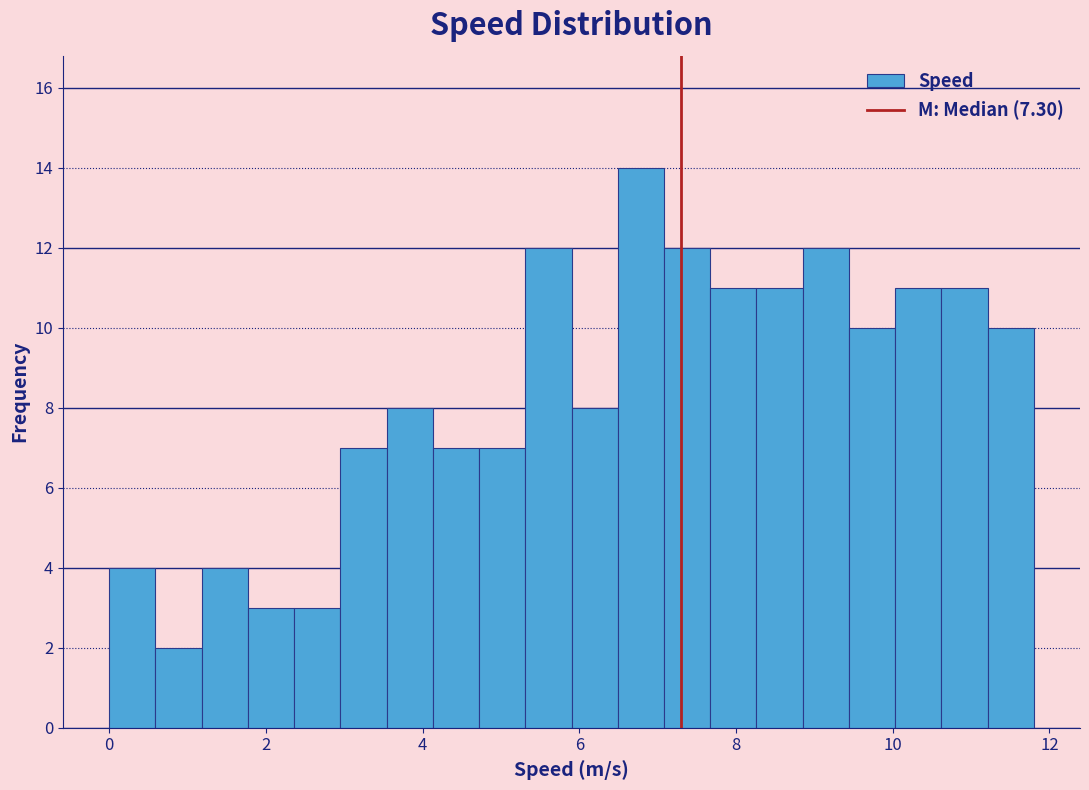

Read against the x-axis, roughly where is the centre of the tallest bar?

6.8